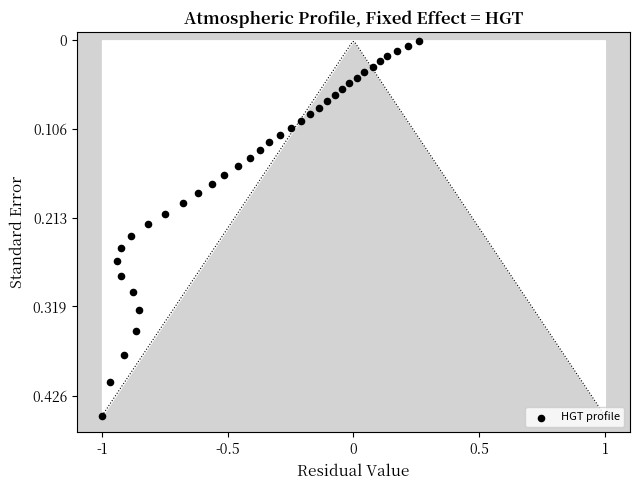

What is the range of X values (max minus min)?

1.3